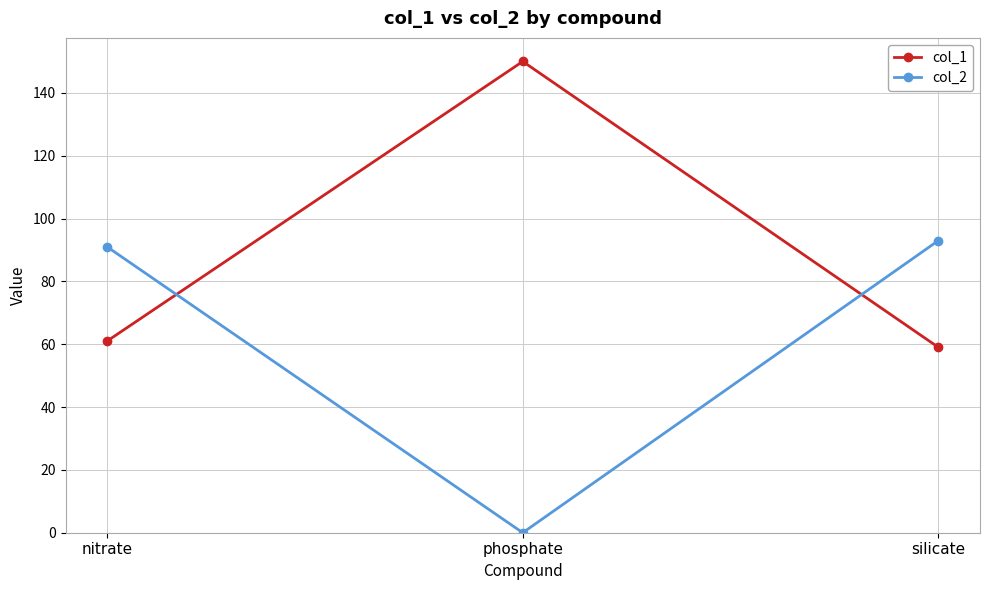

How many series are shown in this chart?

2